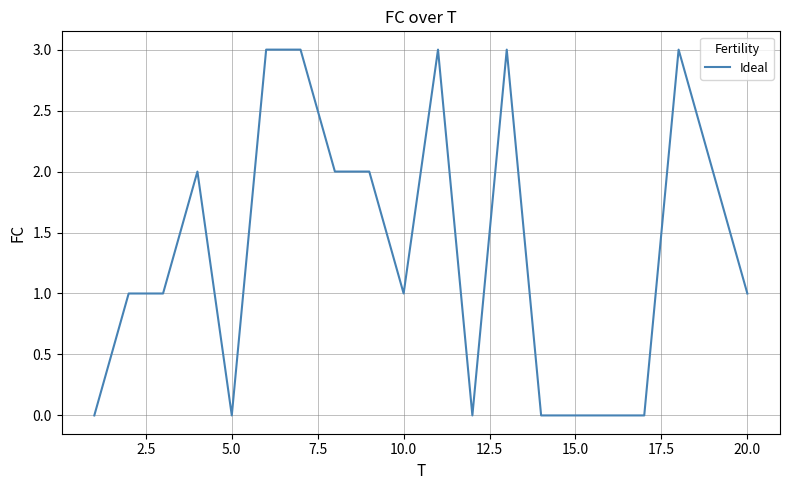

What is the difference between the maximum and minimum values?

3